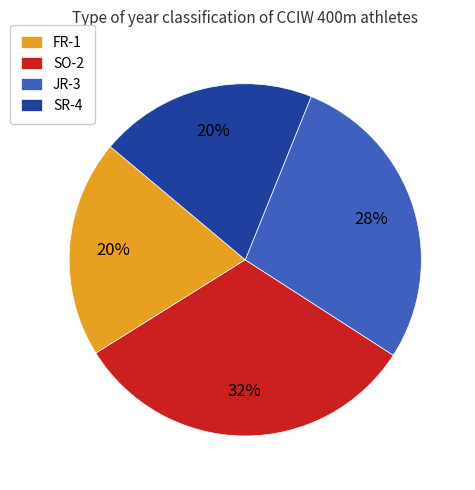

How many segments does this pie chart have?

4